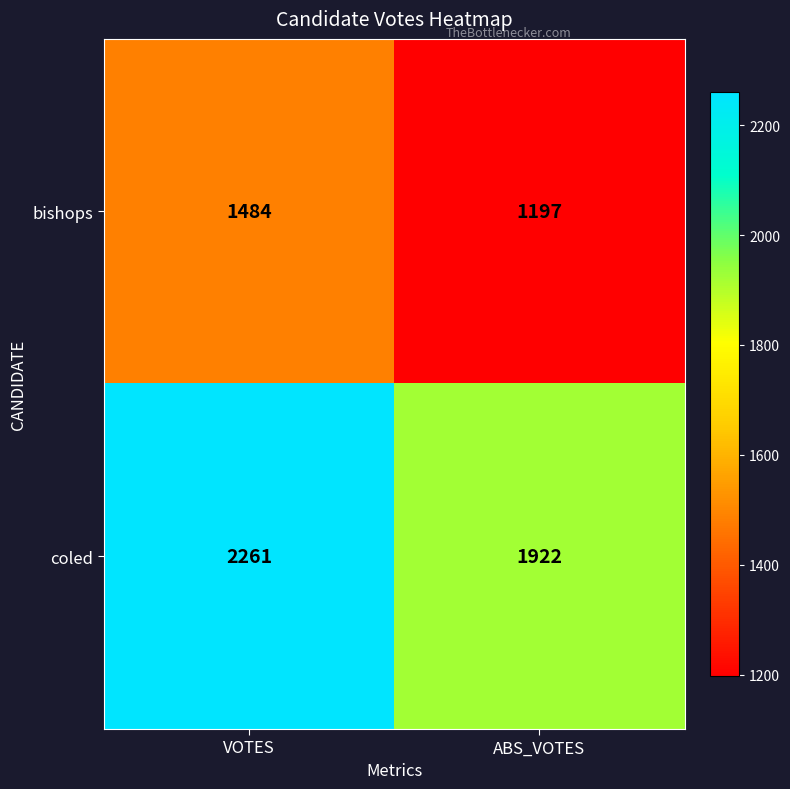

Which series has the largest total across all categories?

coled